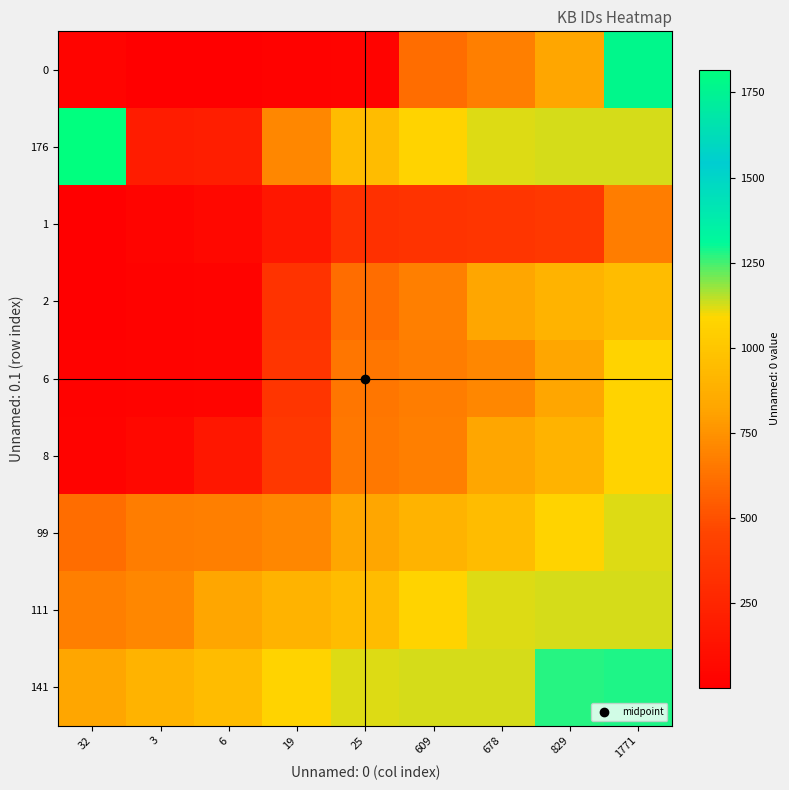

Rank the series at 678 from highest to lowest value.

141, 176, 111, 99, 2, 8, 6, 0, 1